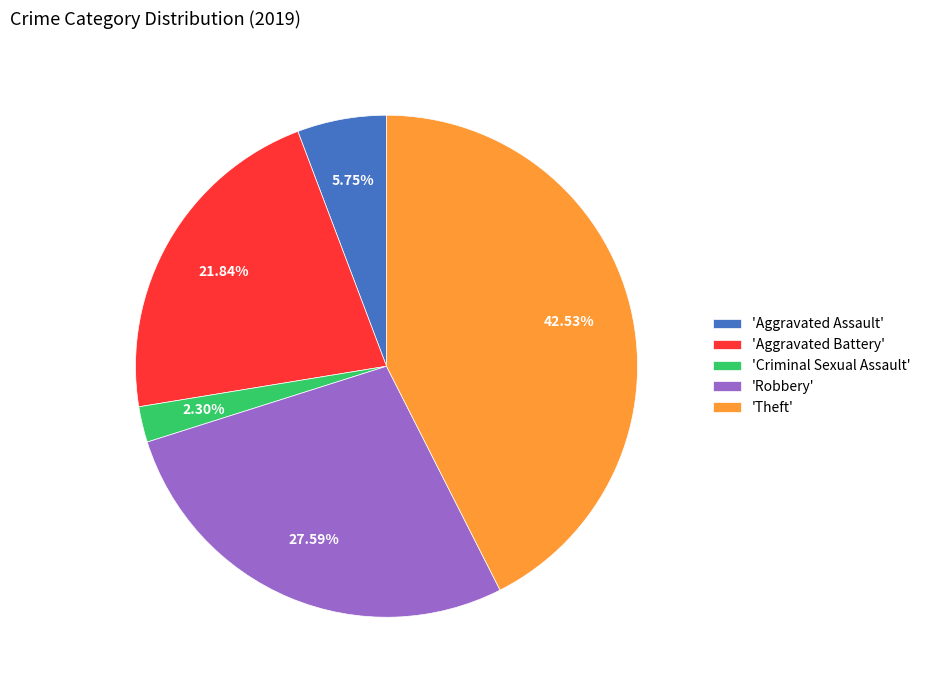

Which category has the smallest portion of the pie?

'Criminal Sexual Assault'